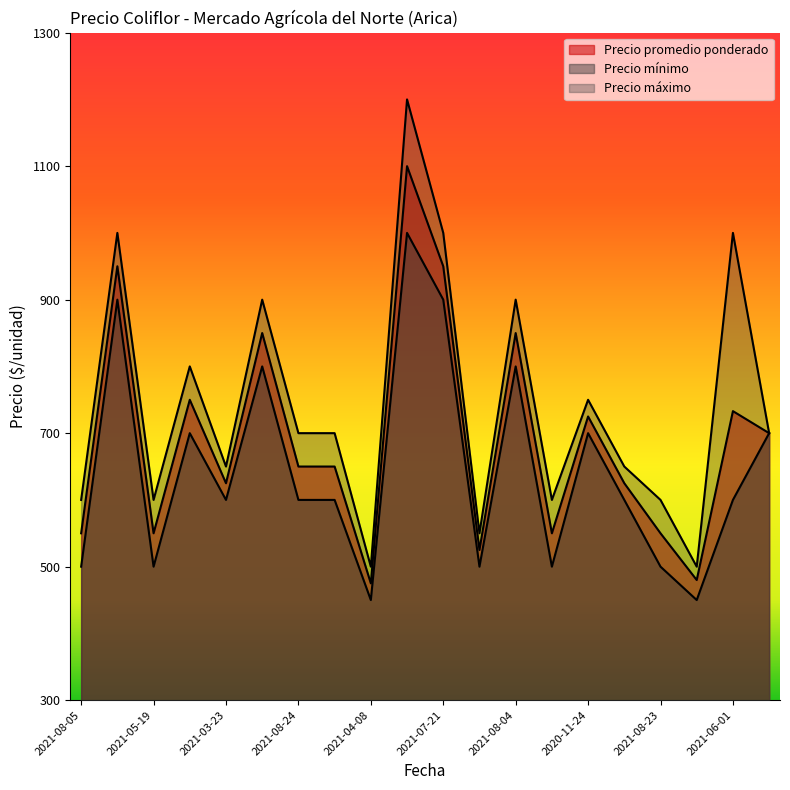

List the series in order of their overall mean, highest first.

Precio máximo, Precio promedio ponderado, Precio mínimo